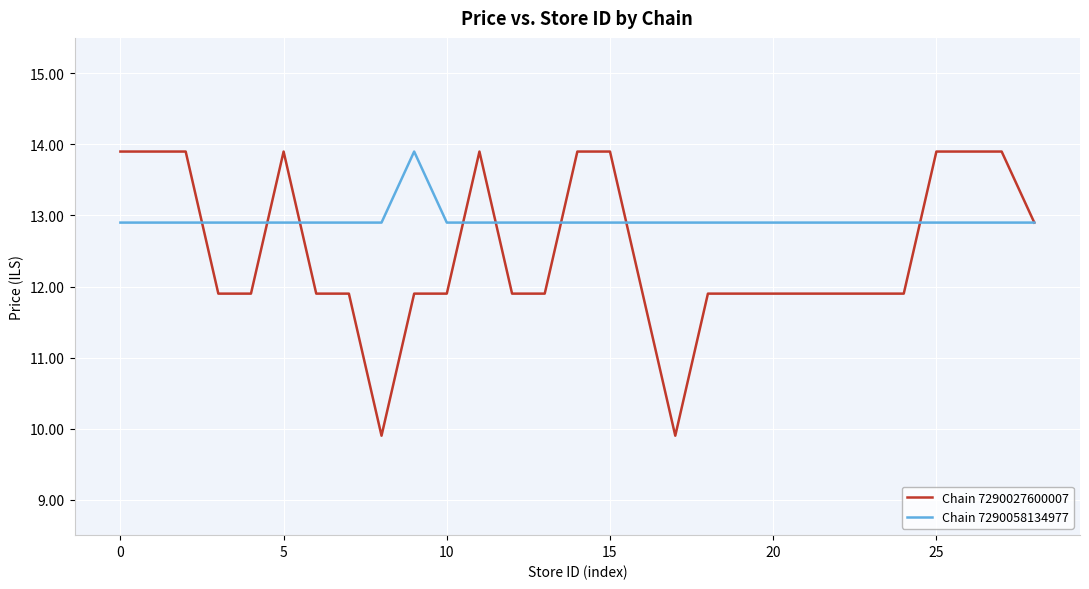

What is the highest value of the Chain 7290058134977 series?

13.9